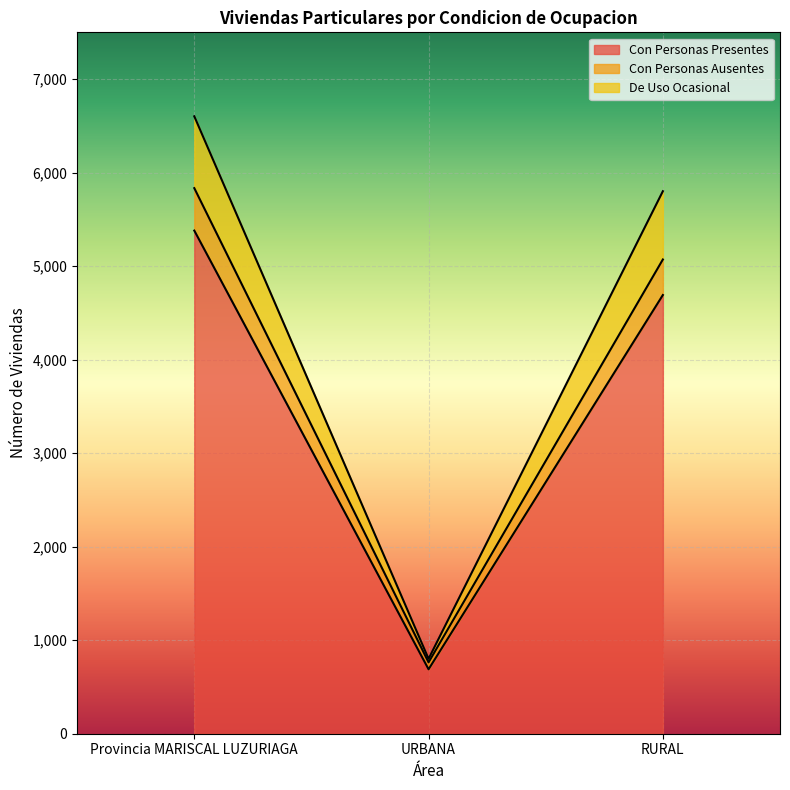

Which category has the highest value in the Con Personas Presentes series?

Provincia MARISCAL LUZURIAGA